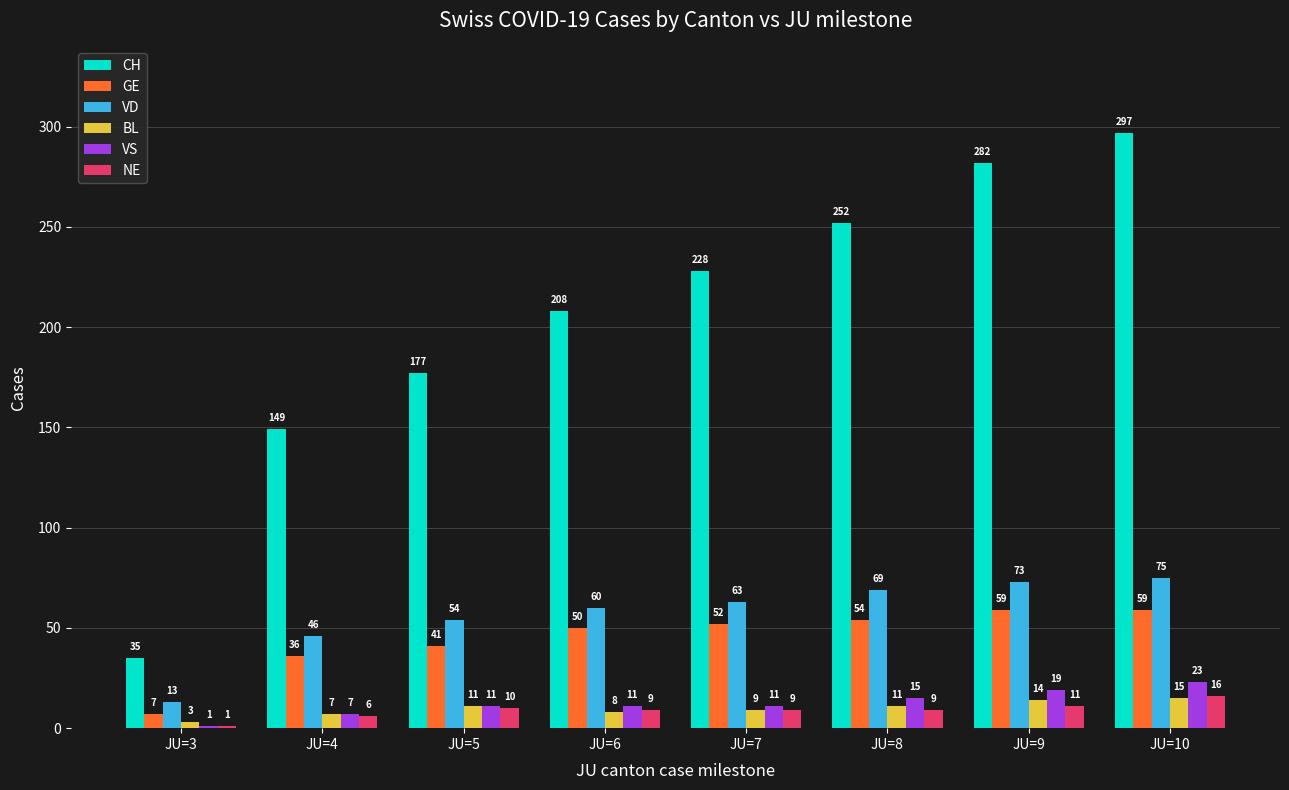

Which series has the largest range (max minus min)?

CH